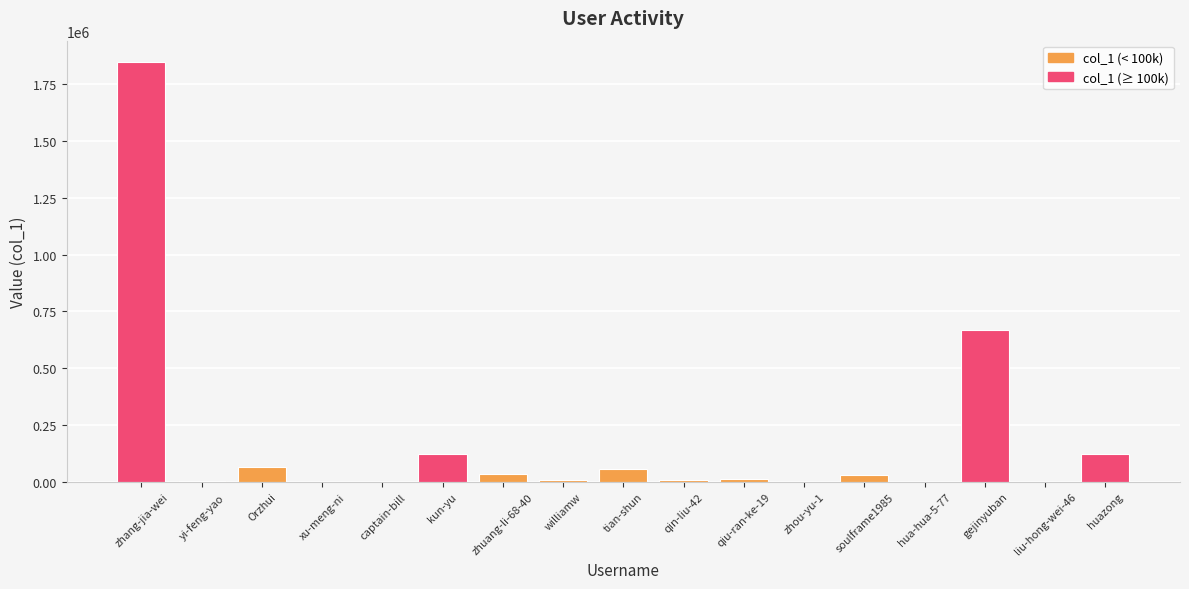

Does the chart contain stacked bars?

No